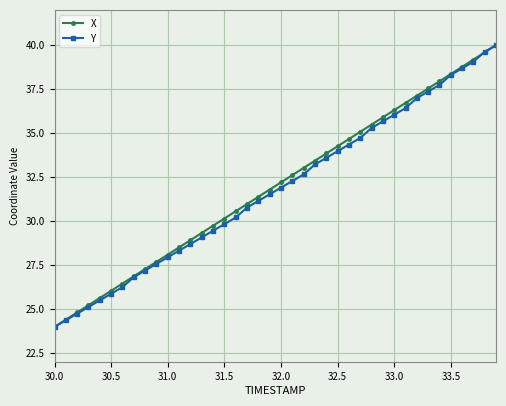

What is the highest value of the Y series?

40.0